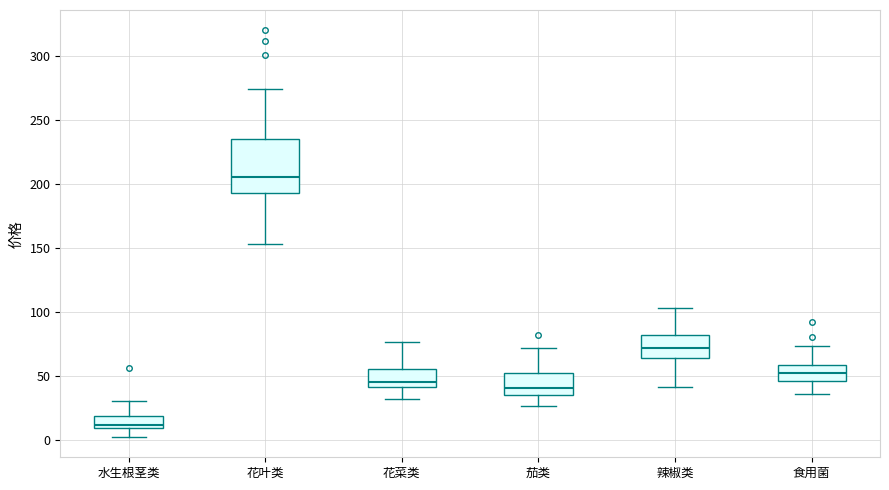

Reading left to right, read every box against the y-axis: the position of its median line, the range the box covers, and the ends of its whiskers. The values are not printed on the chart, so give them approximately, as read against the axis.

水生根茎类: median 10 (just above the box's lower edge), box 10 to 20, whiskers 0 to 30
花叶类: median 205, box 195 to 235, whiskers 155 to 275
花菜类: median 45, box 40 to 55, whiskers 30 to 75
茄类: median 40, box 35 to 50, whiskers 25 to 70
辣椒类: median 70, box 65 to 80, whiskers 40 to 105
食用菌: median 50, box 45 to 60, whiskers 35 to 75